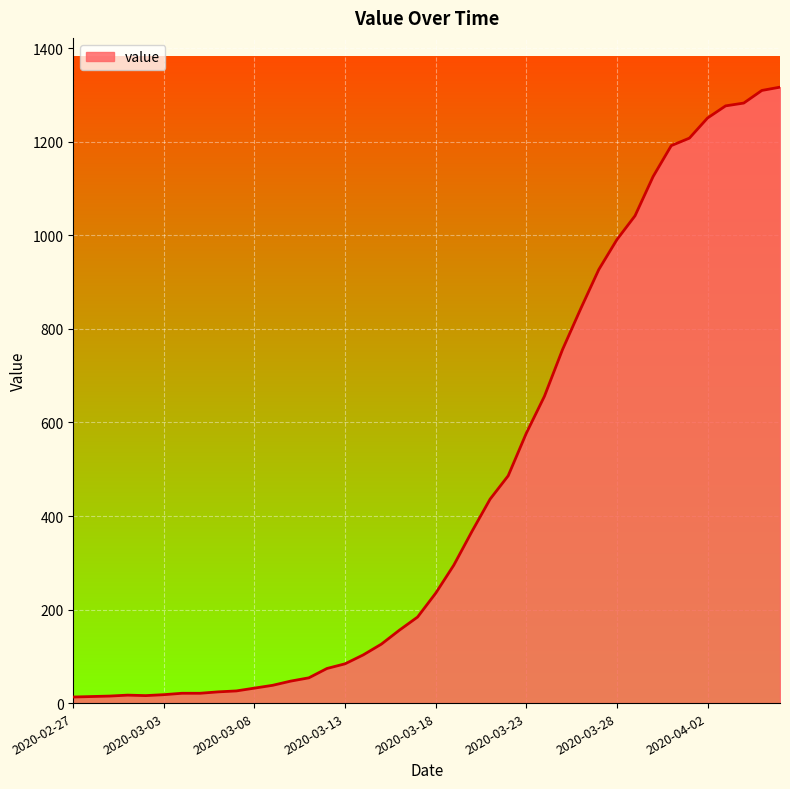

Does the chart display data point markers on the line(s)?

No